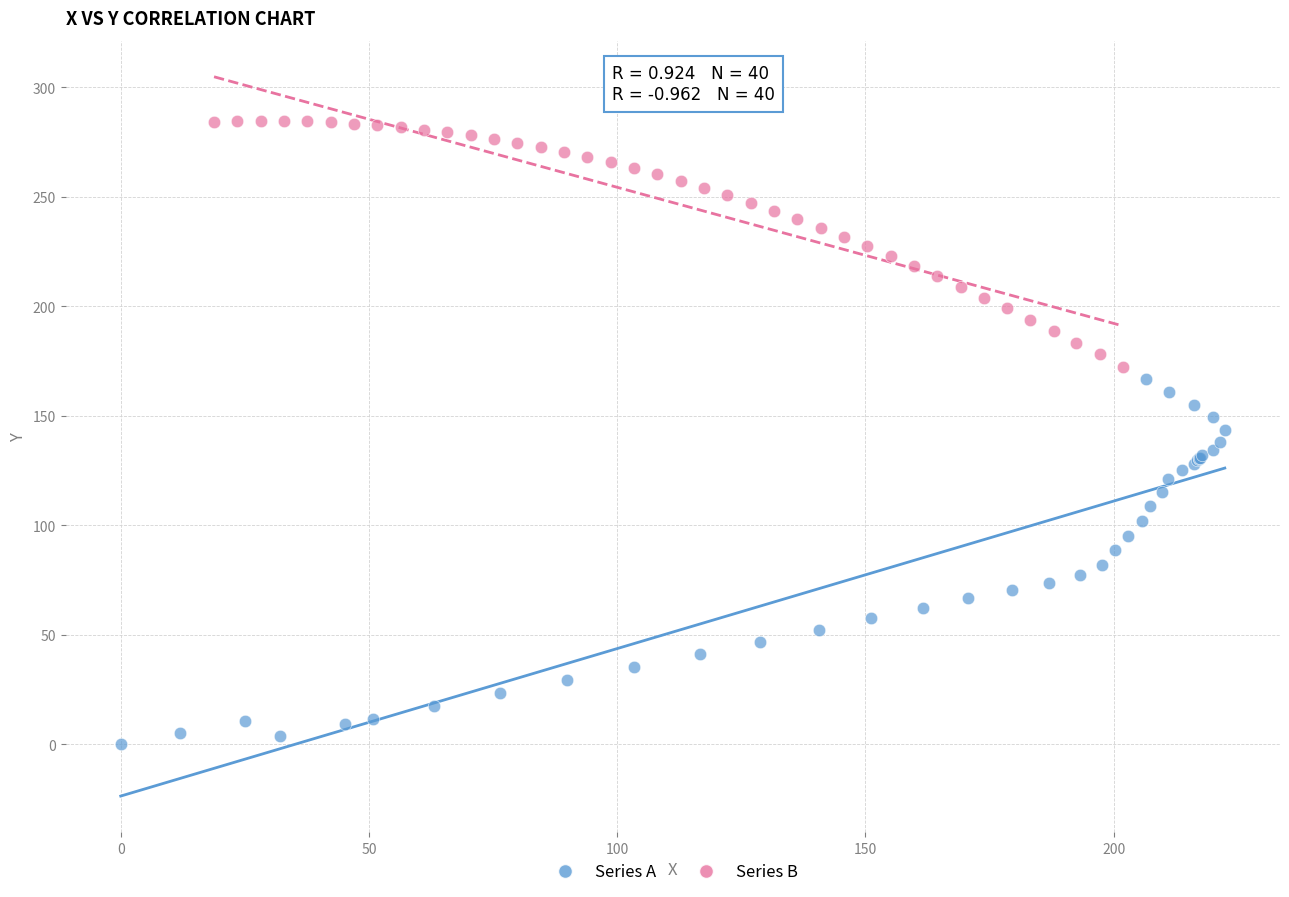

Which series contains the highest Y value?

Series B